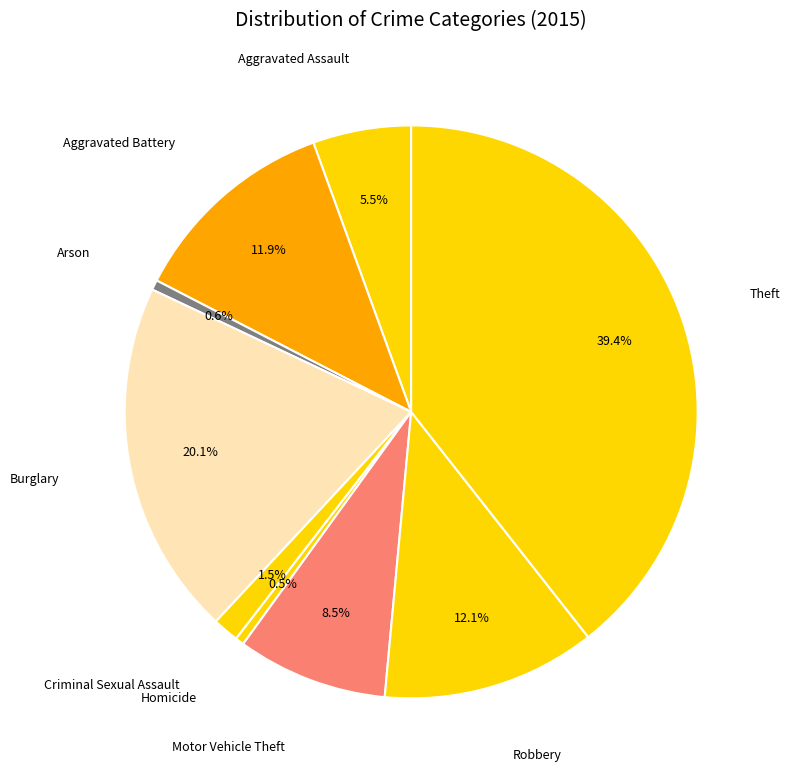

Is it true that Burglary is 20% of the pie?

True